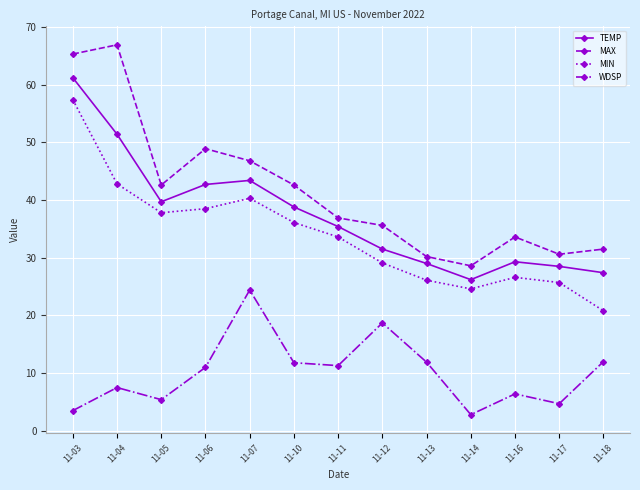

True or false: WDSP has a value of 6.4 at 11-16.

True